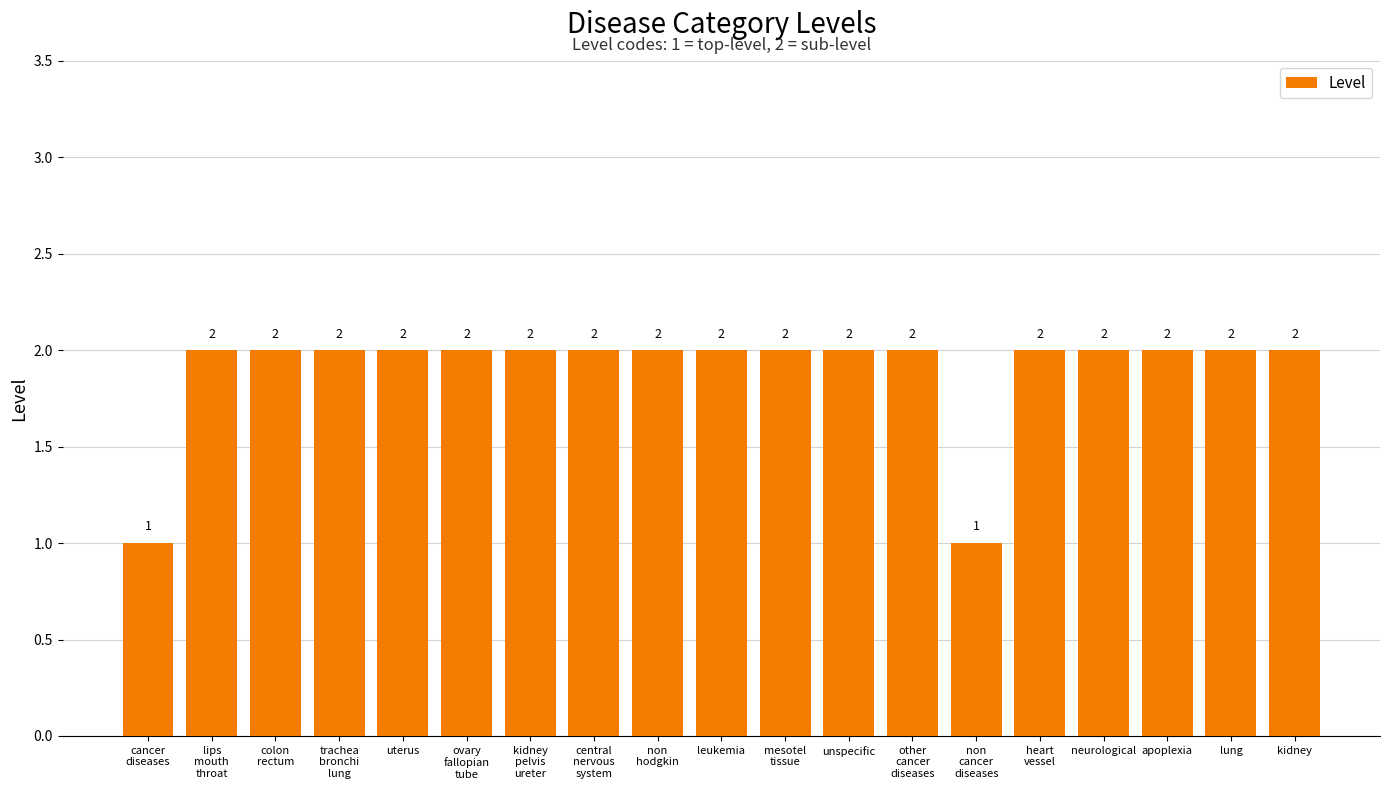

Are the bars grouped side by side (vs. stacked)?

No